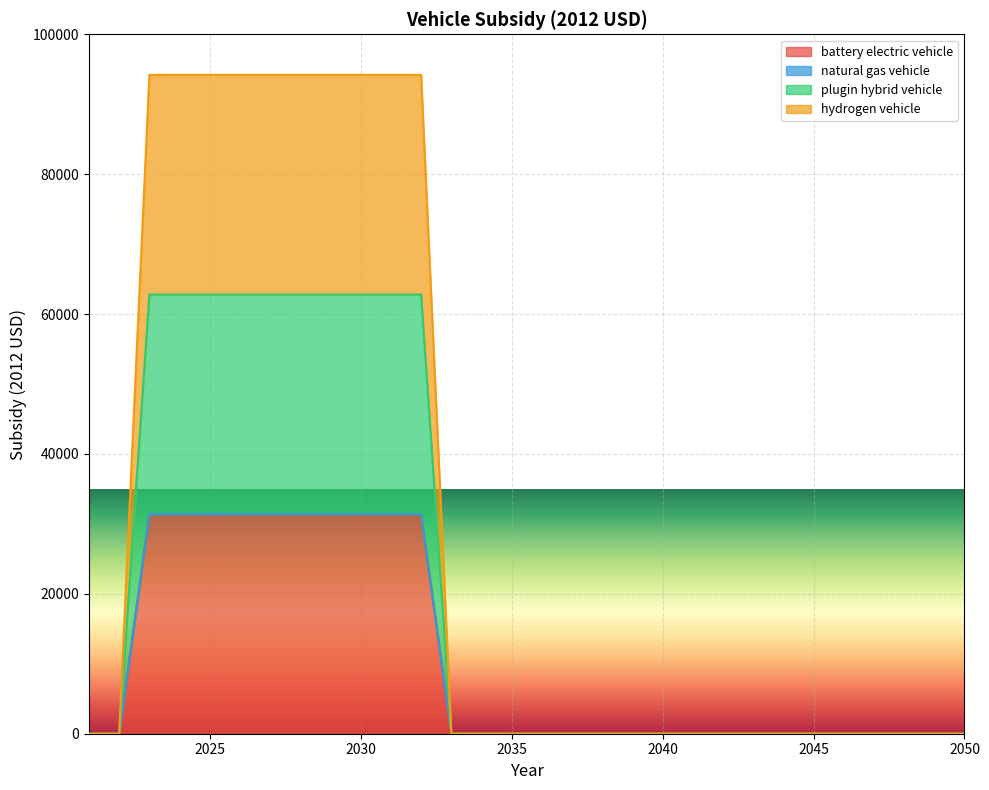

What is the spread (max minus min) of values at 2025?

31400